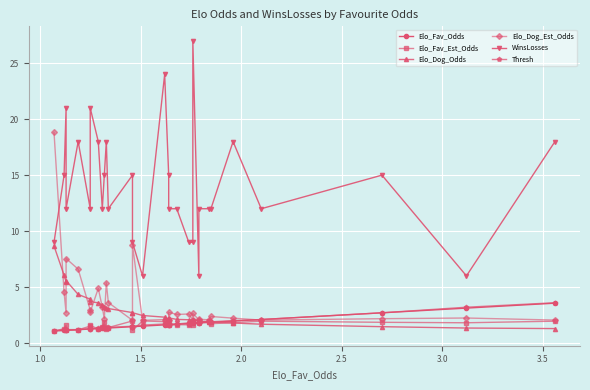

What is the value of the Elo_Fav_Odds point at the 3rd from the left?

1.1